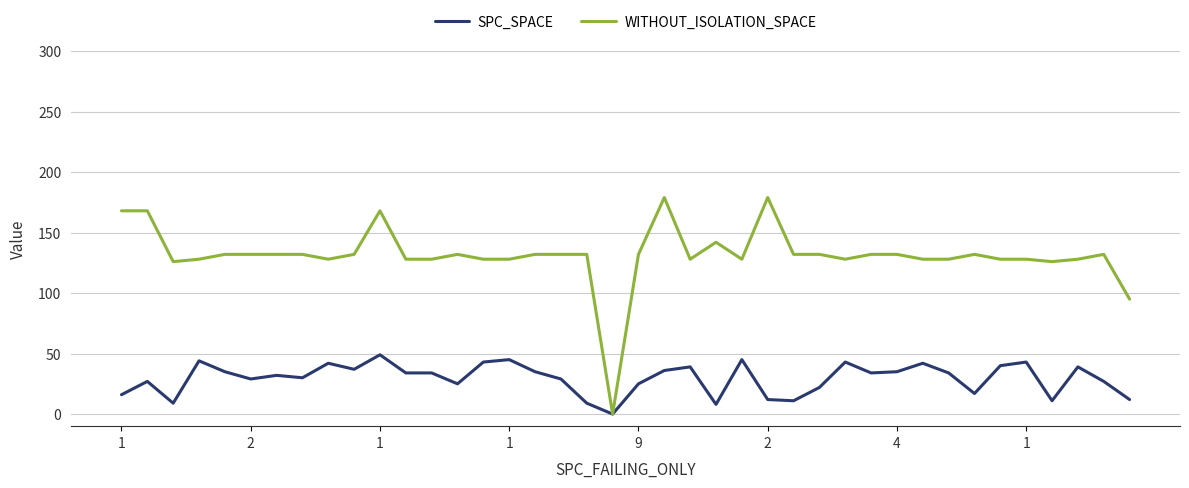

Which series has the largest total across all categories?

WITHOUT_ISOLATION_SPACE